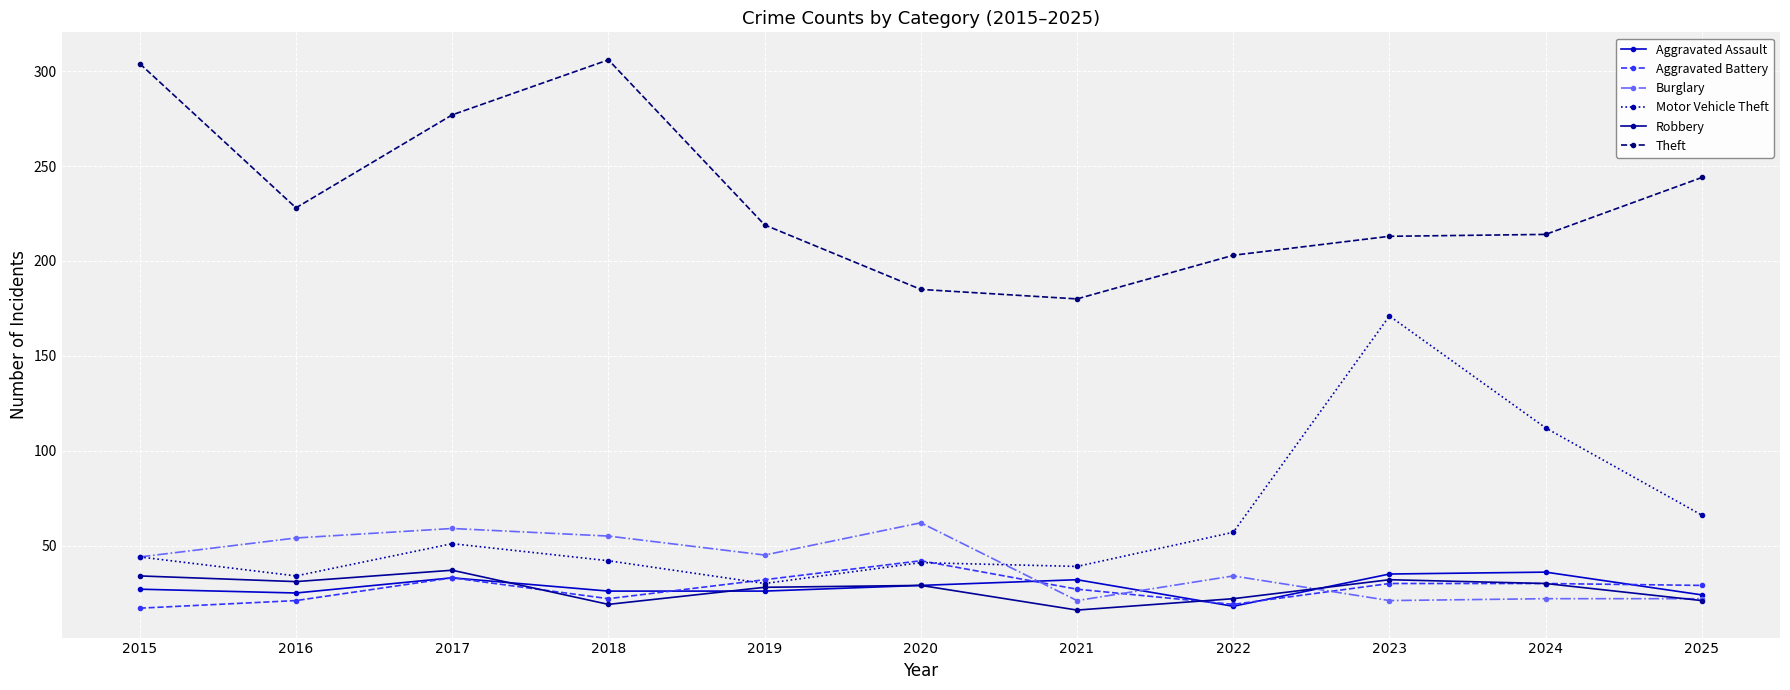

What is the value of the Aggravated Assault point at the 11th from the left?

24